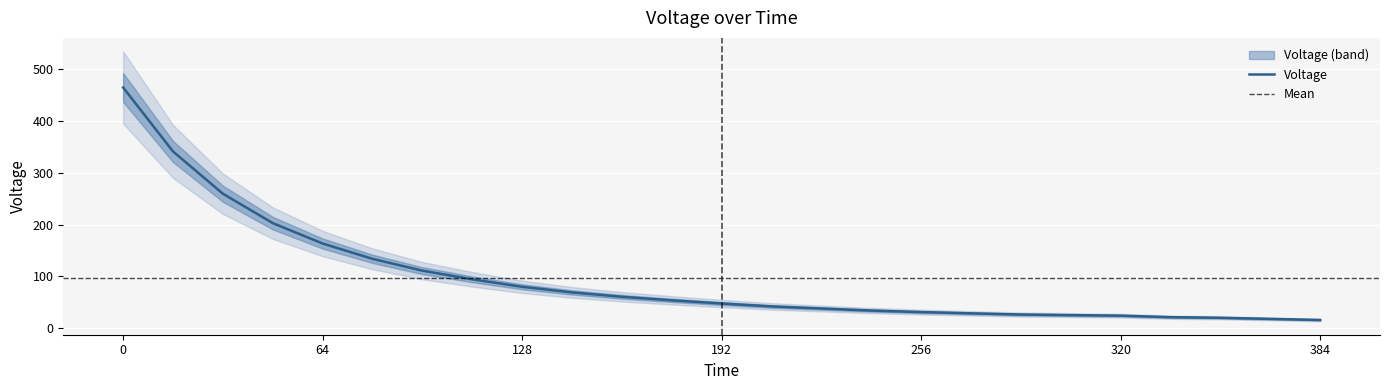

Reading left to right, what are all the values shown in this chart?

464.7	341.3	259.7	202.9	163.5	134.0	111.2	94.5	80.1	69.2	60.7	53.9	47.8	42.2	38.2	34.2	31.3	28.8	26.5	25.4	24.3	21.4	20.2	18.1	16.0